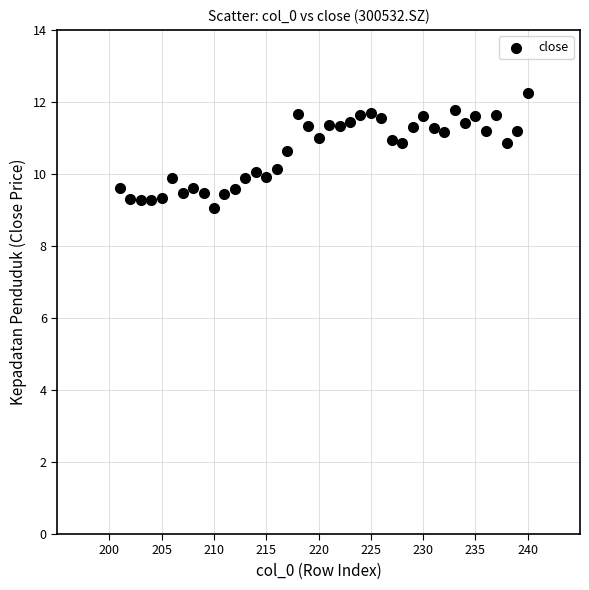

What is the range of Y values (max minus min)?

3.2